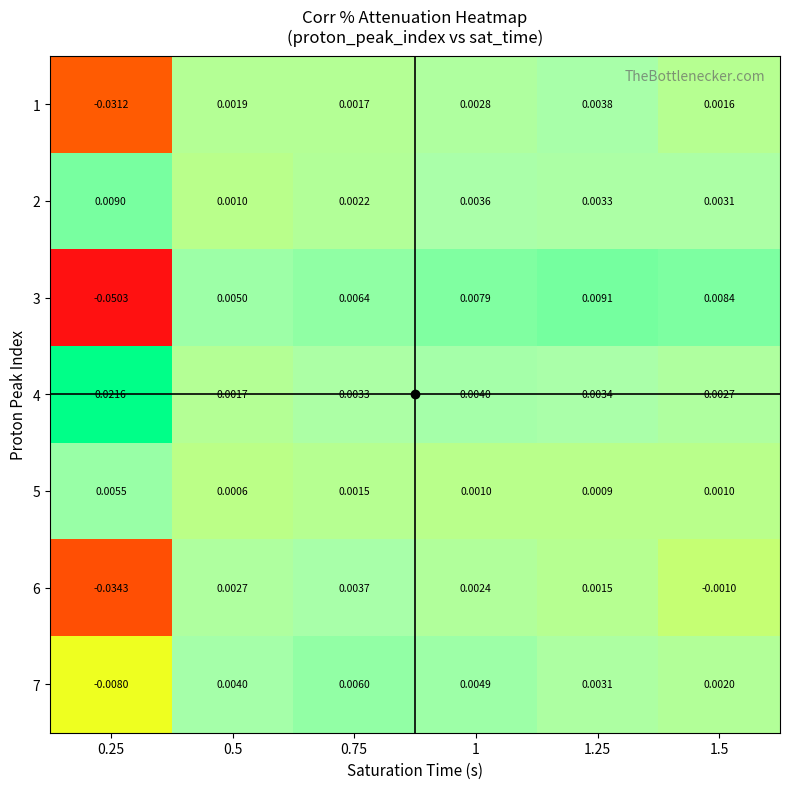

Is the value of 2 at 1 greater than the value of 7 at 1?

No